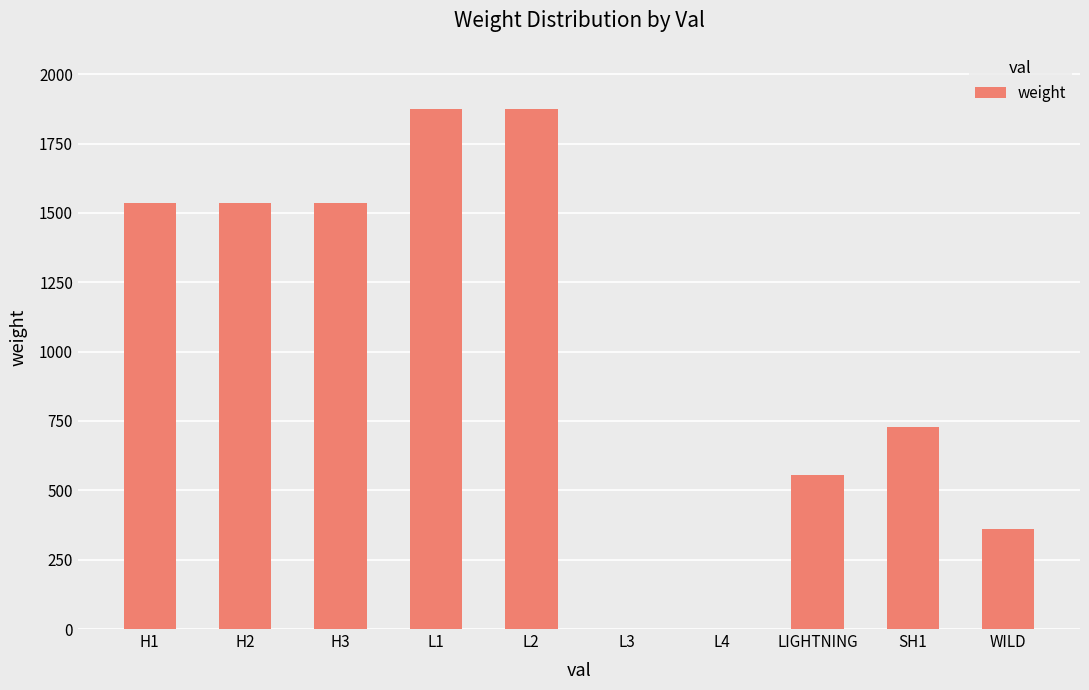

What is the maximum value shown in the chart?

1875